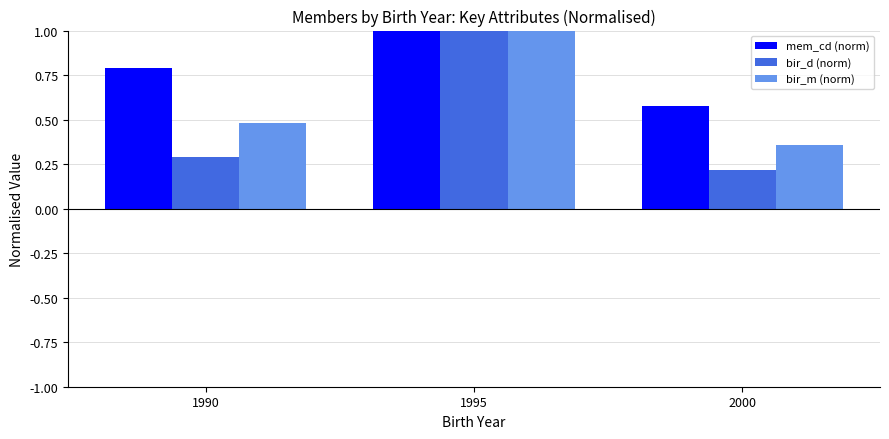

List the series in order of their overall mean, lowest first.

bir_d (norm), bir_m (norm), mem_cd (norm)